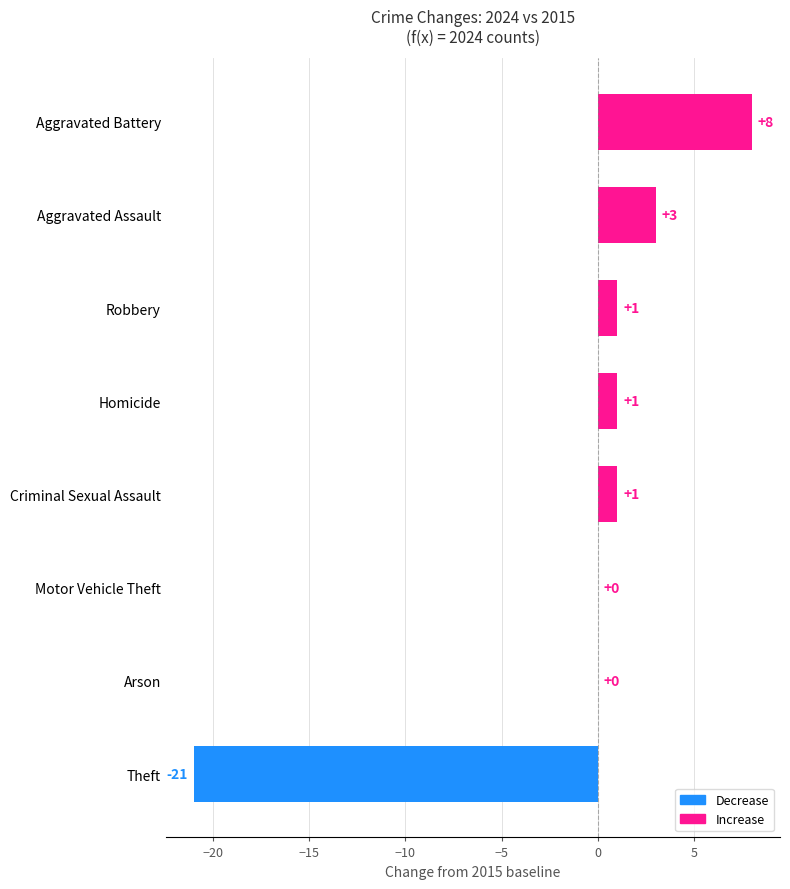

Reading top to bottom, extract all data points from this chart.

Aggravated Battery=8	Aggravated Assault=3	Robbery=1	Homicide=1	Criminal Sexual Assault=1	Motor Vehicle Theft=0	Arson=0	Theft=-21